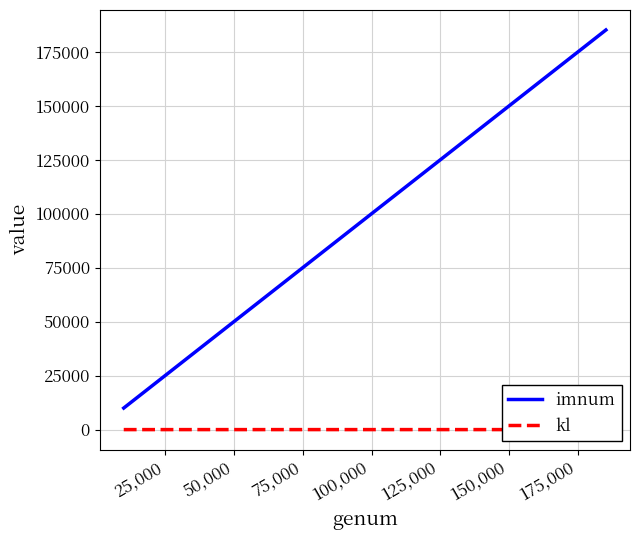

Is it true that imnum equals 150000 at 150,000?

True